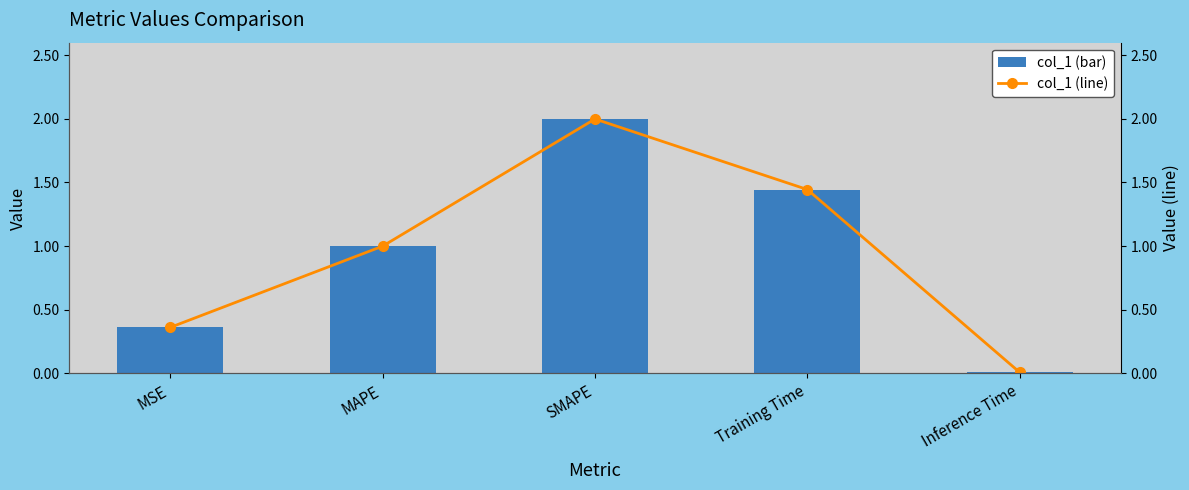

Which series changed the most between MAPE and Training Time?

col_1 (bar)